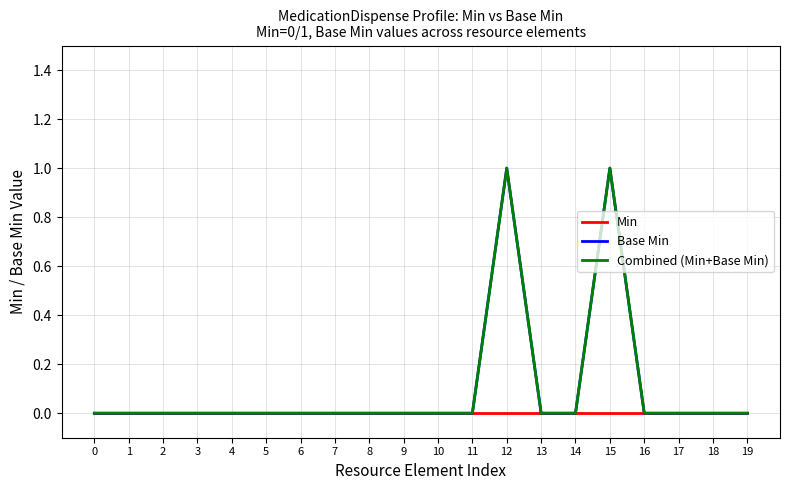

Does the chart have visible grid lines?

Yes